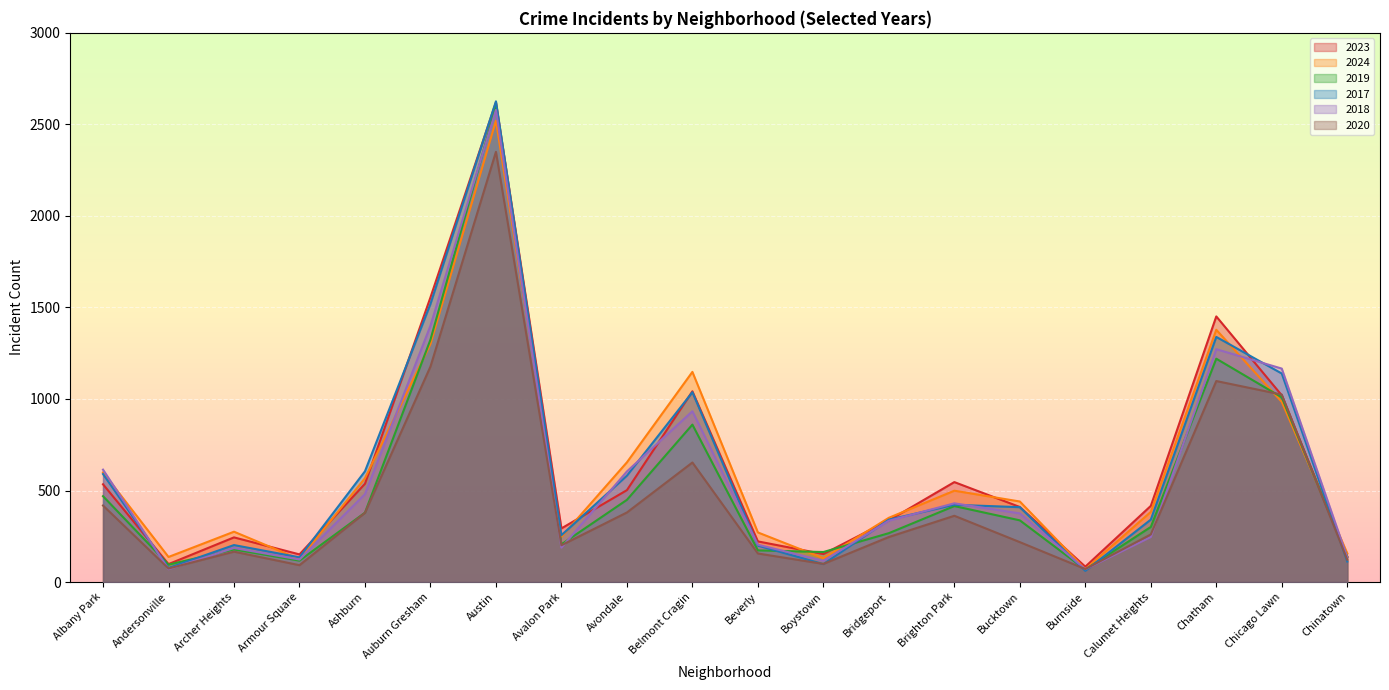

At which category does 2017 reach its first local peak?

Archer Heights